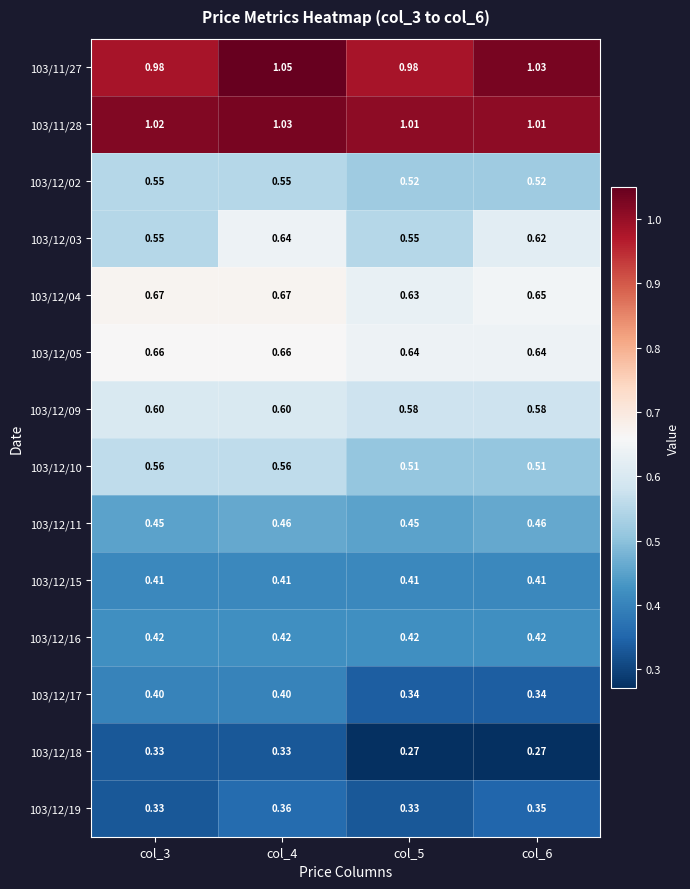

Is the value of 103/12/10 at col_4 greater than the value of 103/12/15 at col_5?

Yes